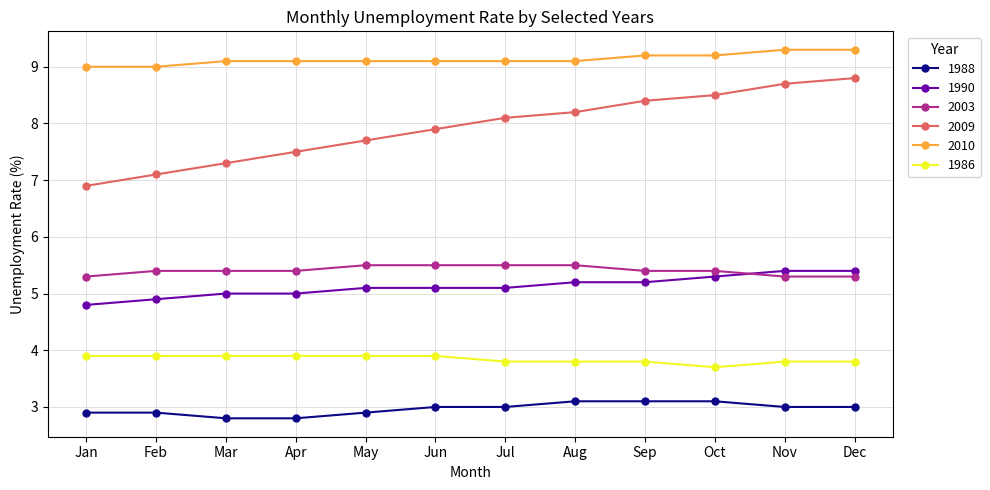

Which series has the largest total across all categories?

2010